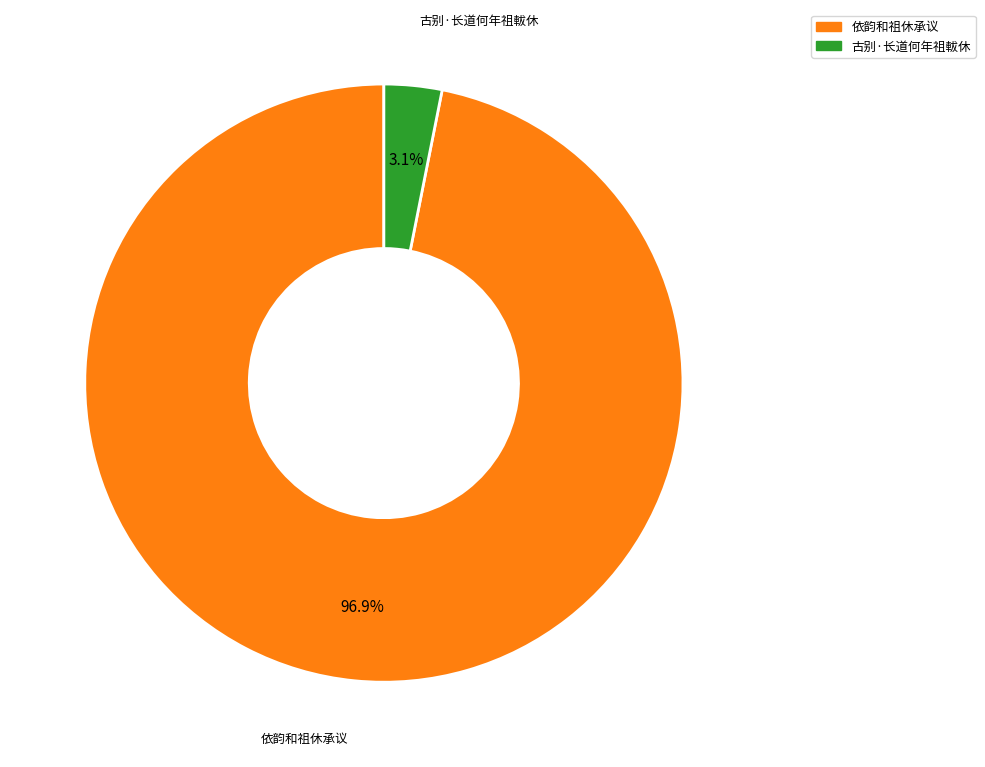

What is the total percentage of 古别·长道何年祖軷休 and 依韵和祖休承议?

100.0%